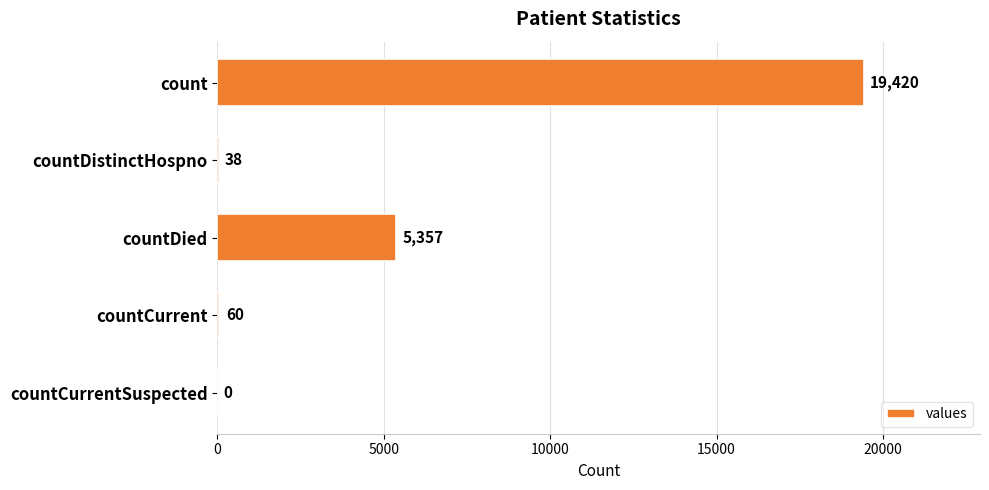

Is it true that the value at countCurrentSuspected is 0?

True